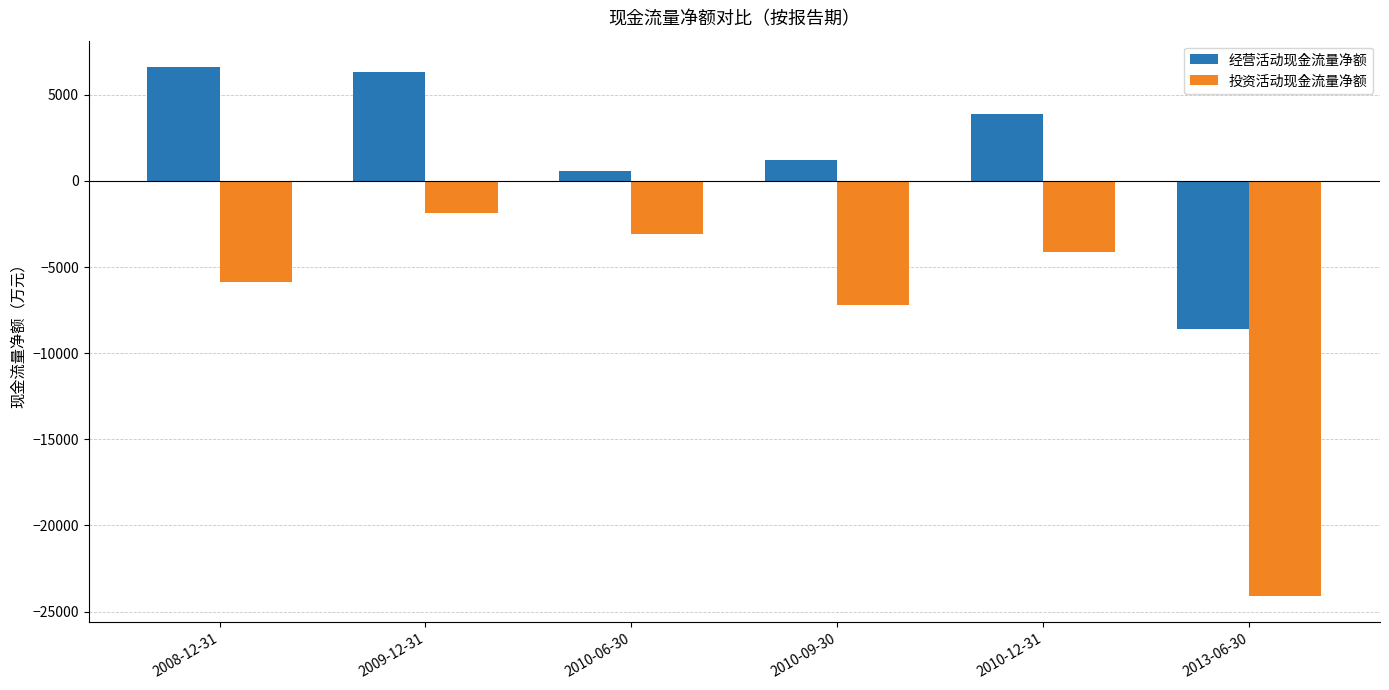

What is the sum of all 经营活动现金流量净额 values?

9980